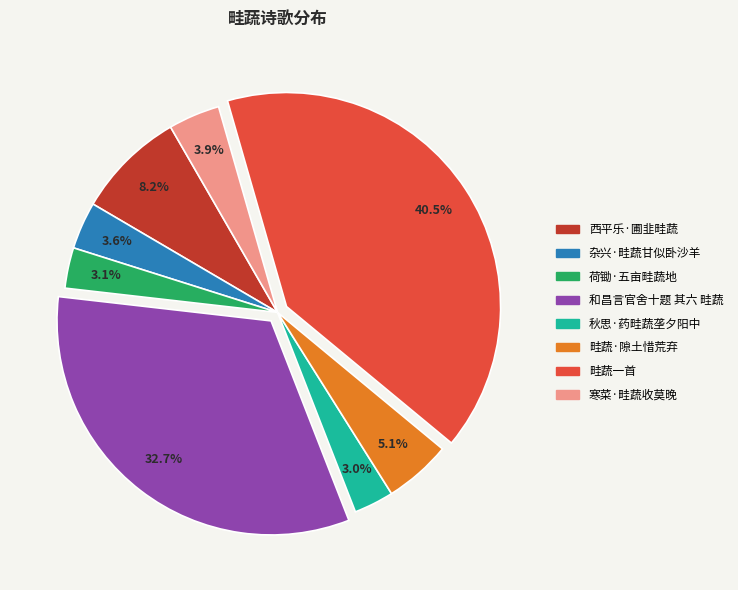

Is it true that 西平乐·圃韭畦蔬 is 17% of the pie?

False